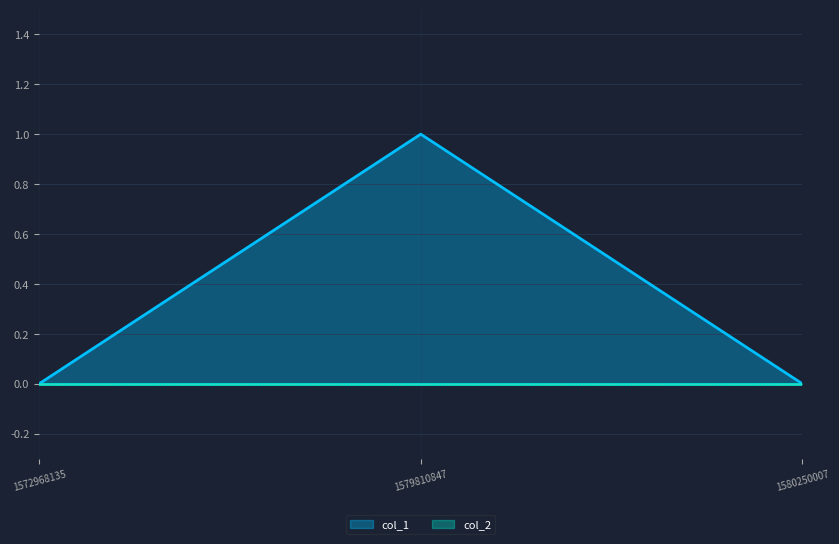

What is the maximum value shown in the chart?

1